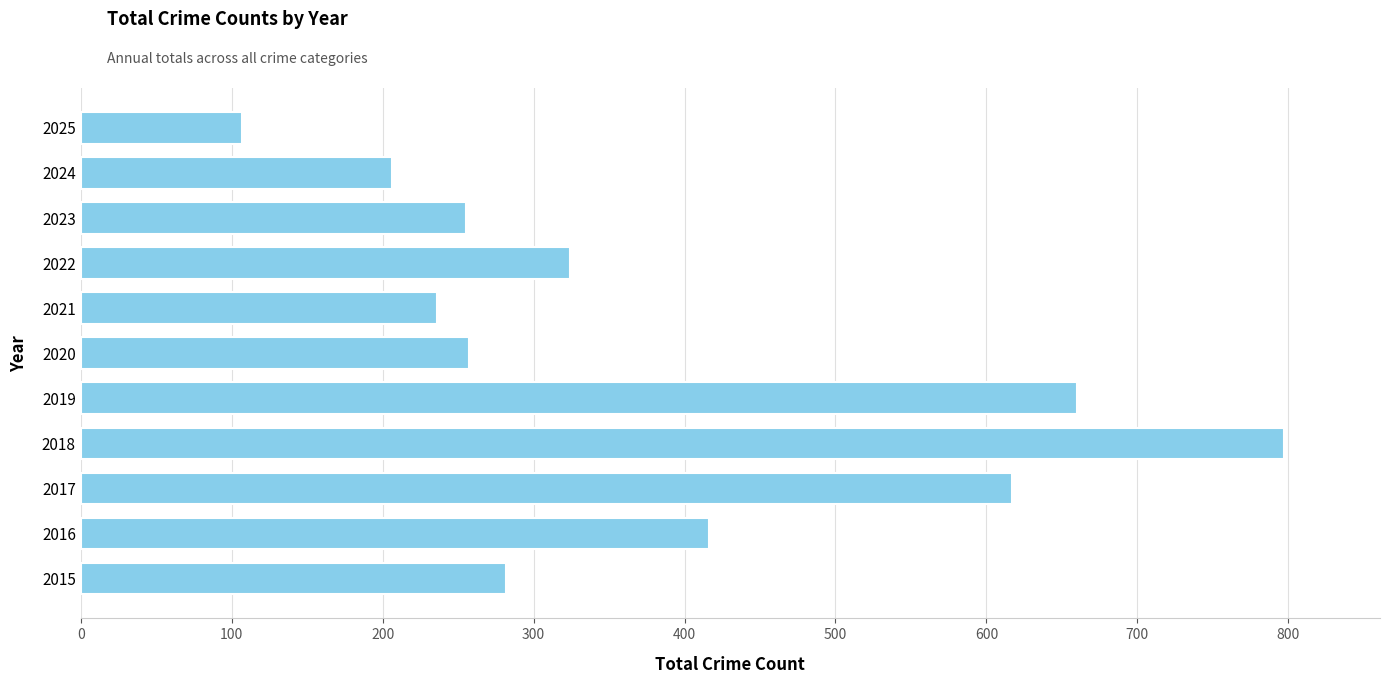

What is the average value?

378